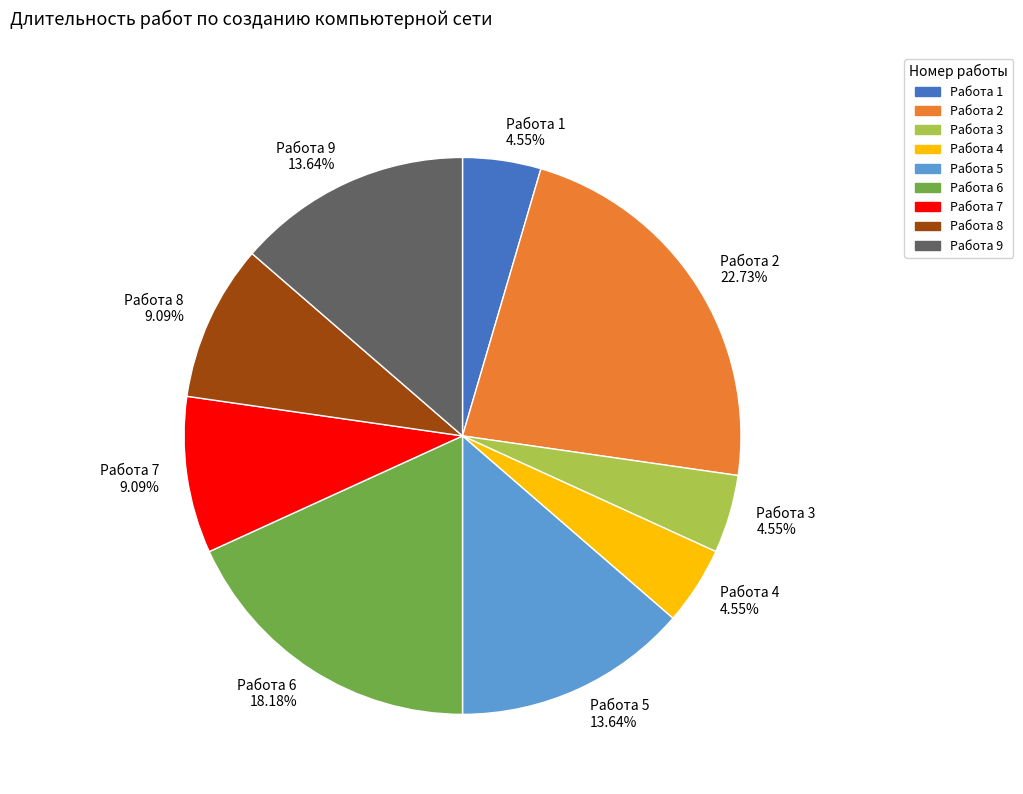

Does Работа 9 represent more than half of the total?

No